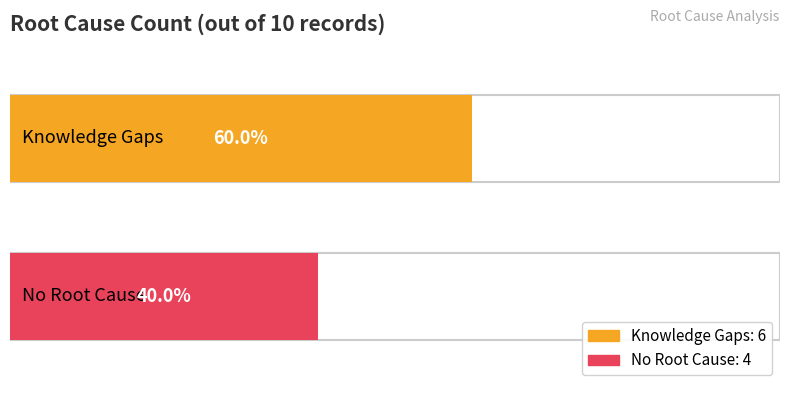

Reading left to right, list all the values displayed in this chart.

Knowledge Gaps=6	No Root Cause=4